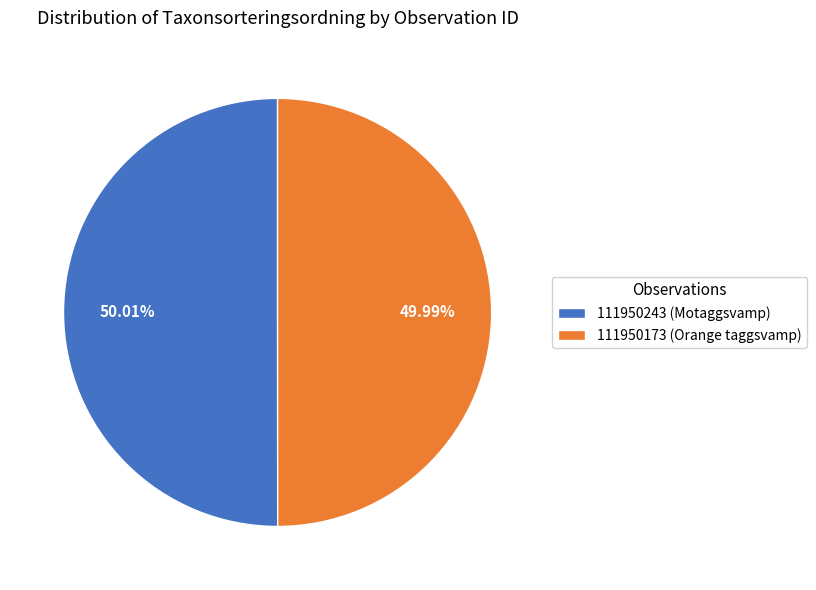

To the nearest percent, what is the combined percentage of 111950173 (Orange taggsvamp) and 111950243 (Motaggsvamp)?

100%